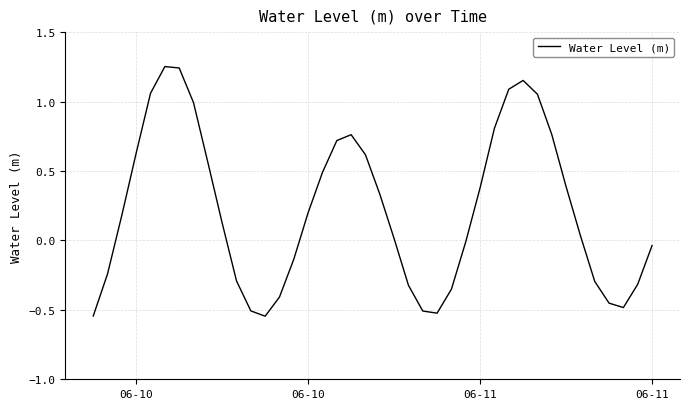

How many lines are shown in the chart?

1